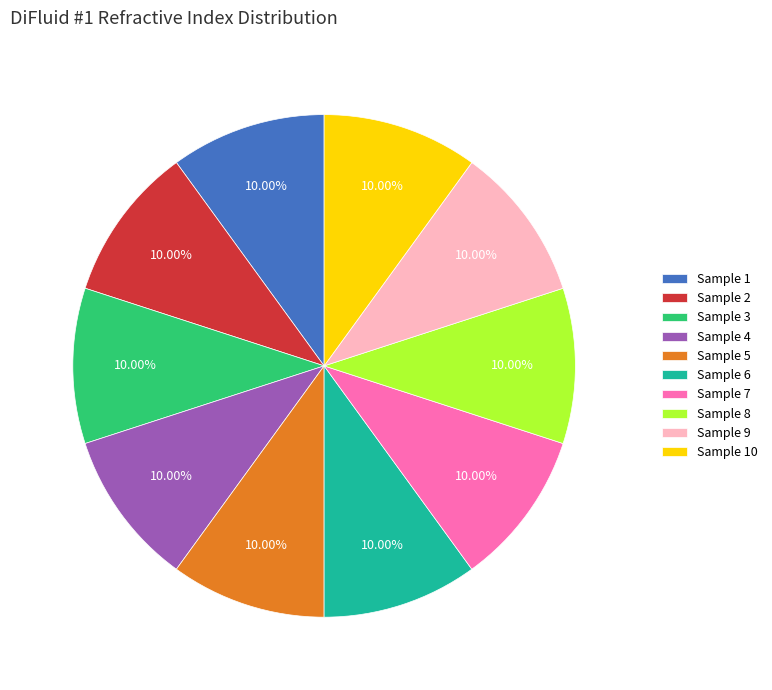

Does any single category account for the majority?

No